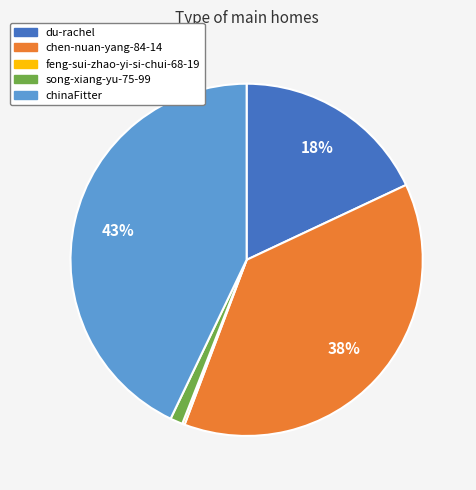

Between song-xiang-yu-75-99 and chinaFitter, which is larger?

chinaFitter